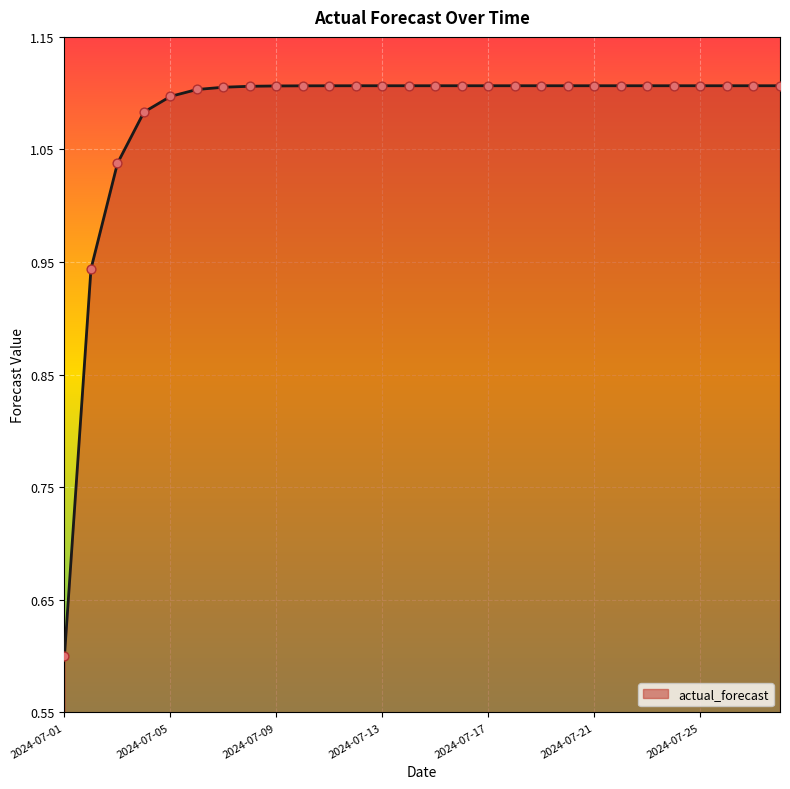

What is the difference between the maximum and minimum values?

0.5